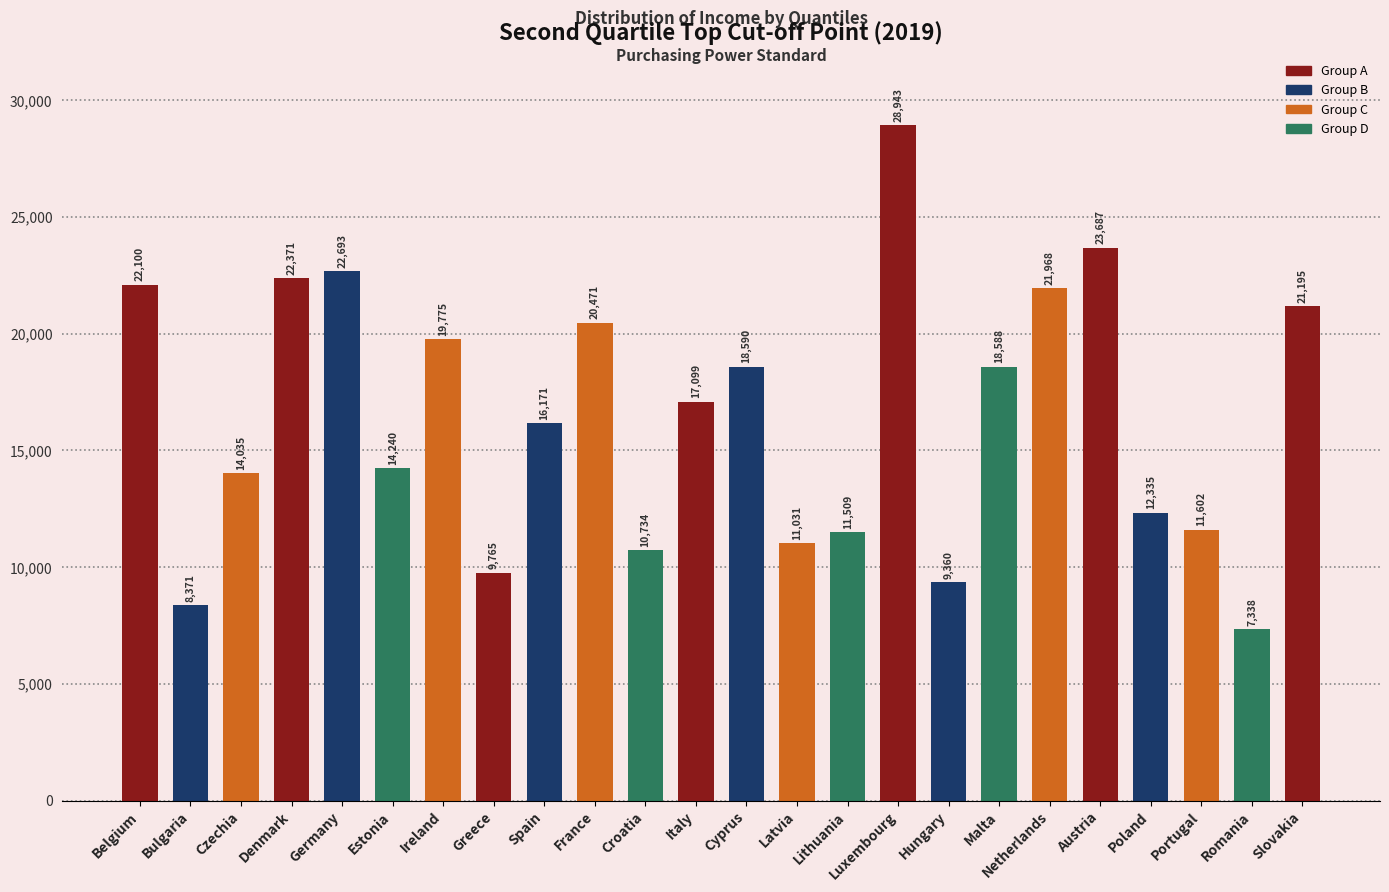

Between Lithuania and Netherlands, which is larger?

Netherlands